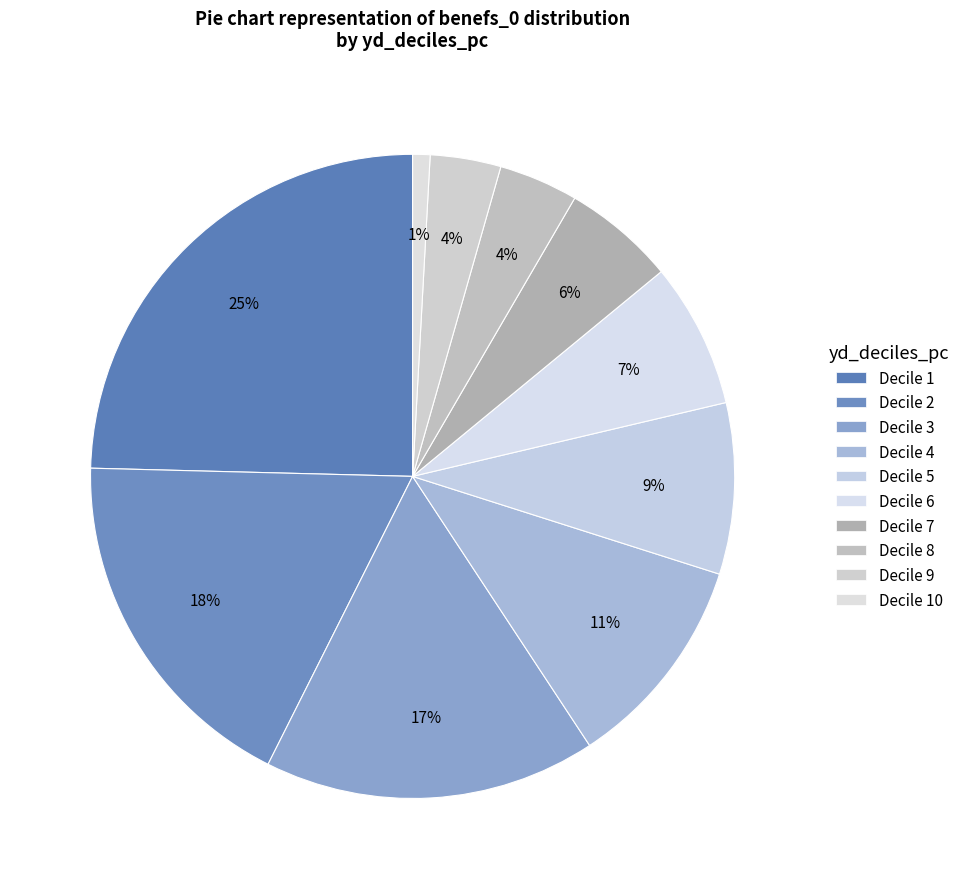

Count the number of slices in the pie.

10